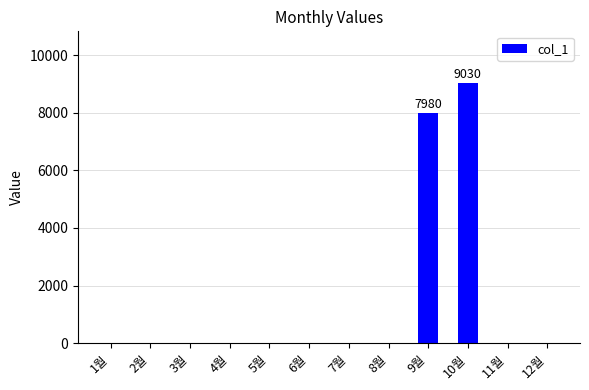

Reading right to left, transcribe all the data shown in this chart.

12월=0	11월=0	10월=9030	9월=7980	8월=0	7월=0	6월=0	5월=0	4월=0	3월=0	2월=0	1월=0